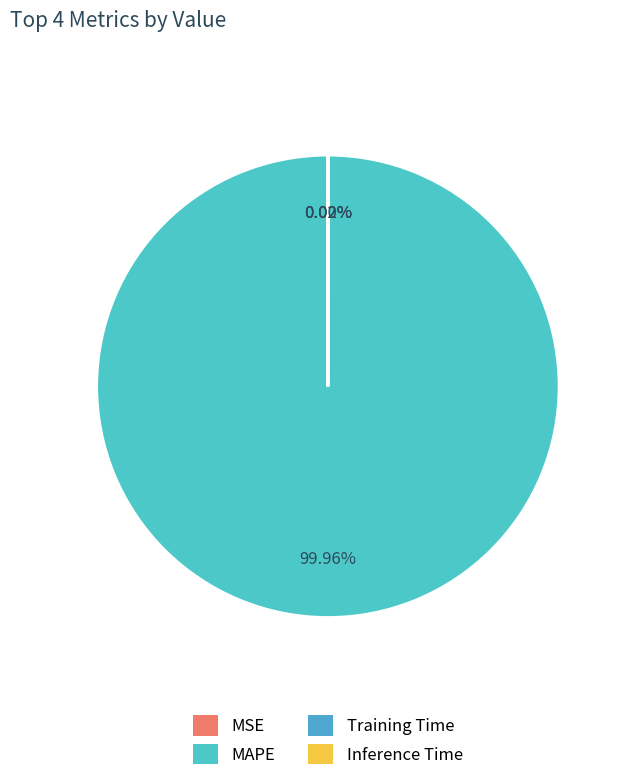

To the nearest percent, what is the difference between the largest and smallest slice percentages?

100%